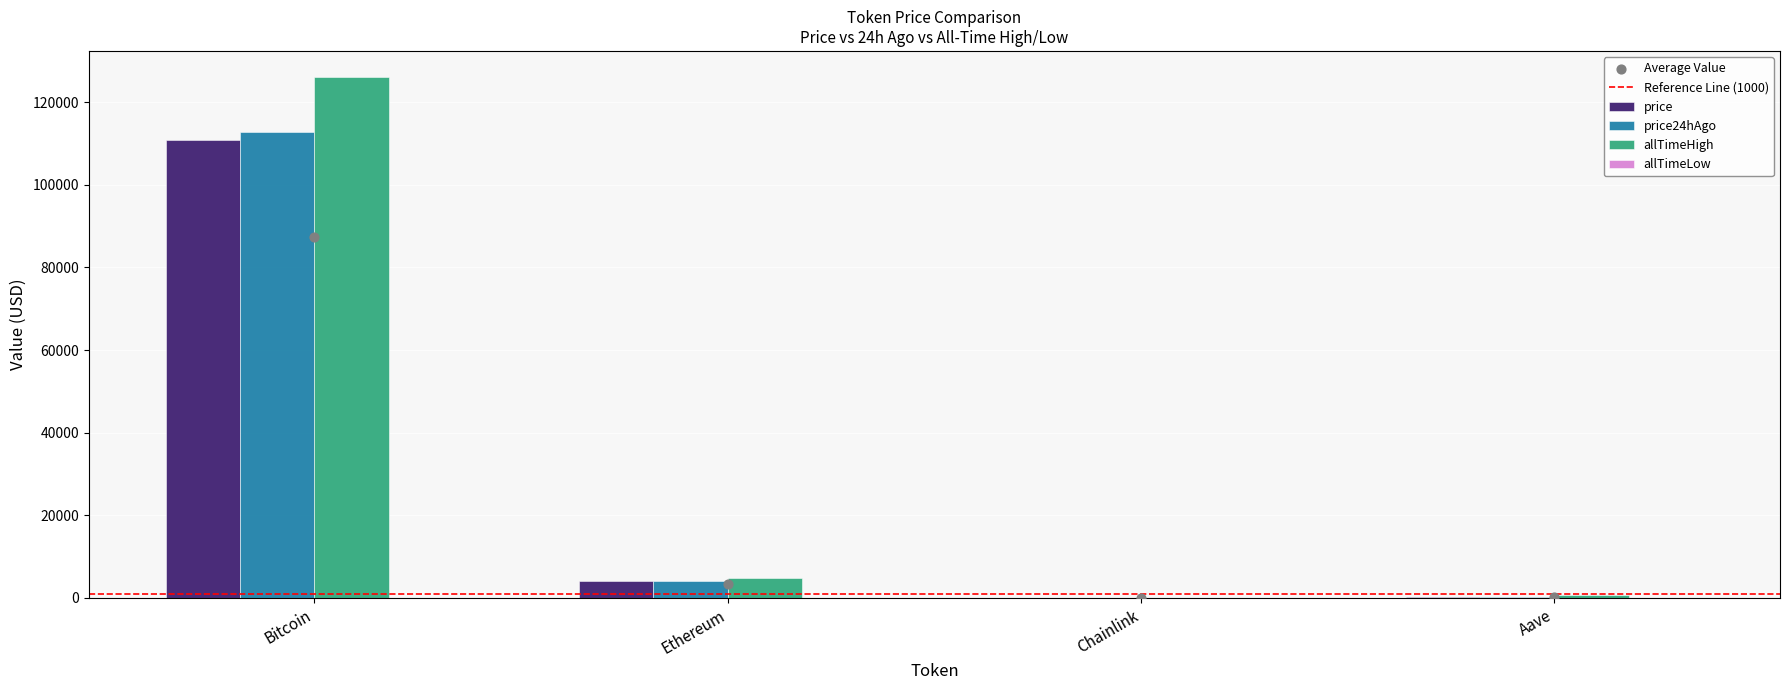

What are all the series names shown in the legend?

price, price24hAgo, allTimeHigh, allTimeLow